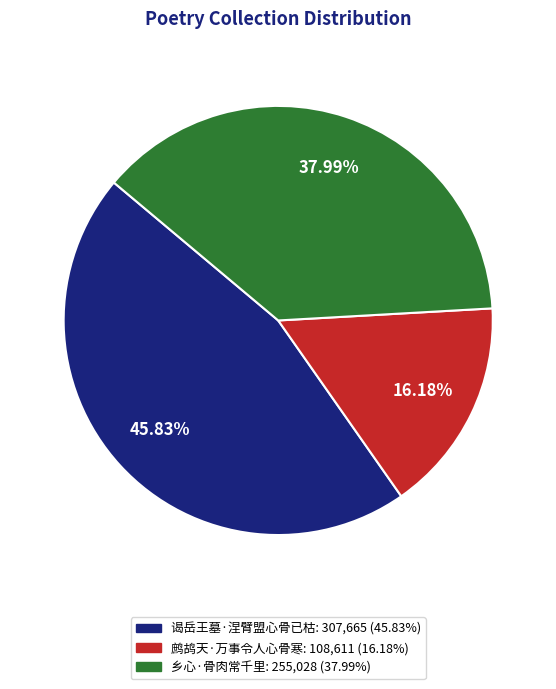

To the nearest percent, what percentage of the pie is 乡心·骨肉常千里?

38%